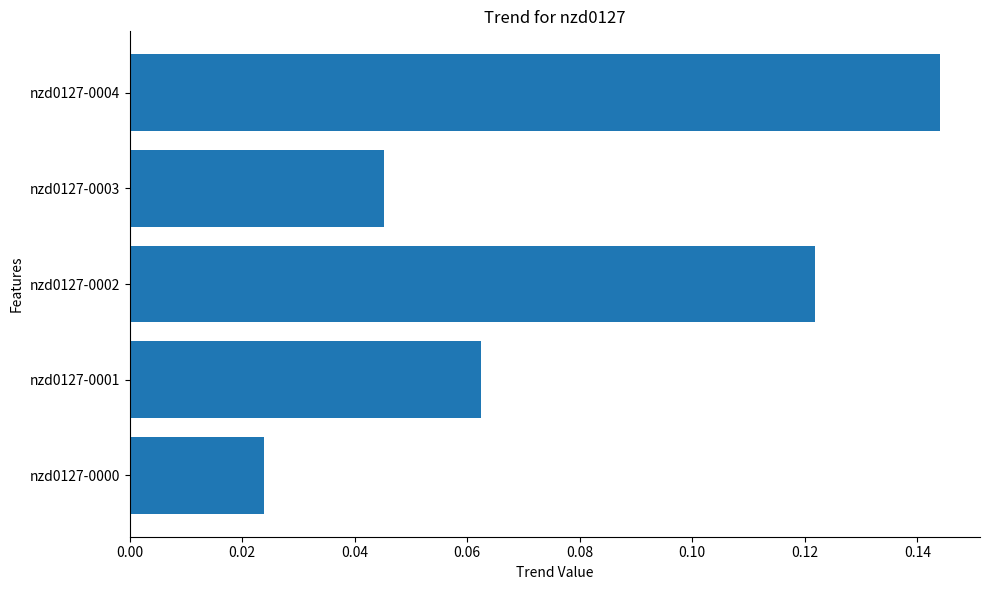

The value at nzd0127-0003 is 0.1. True or false?

False